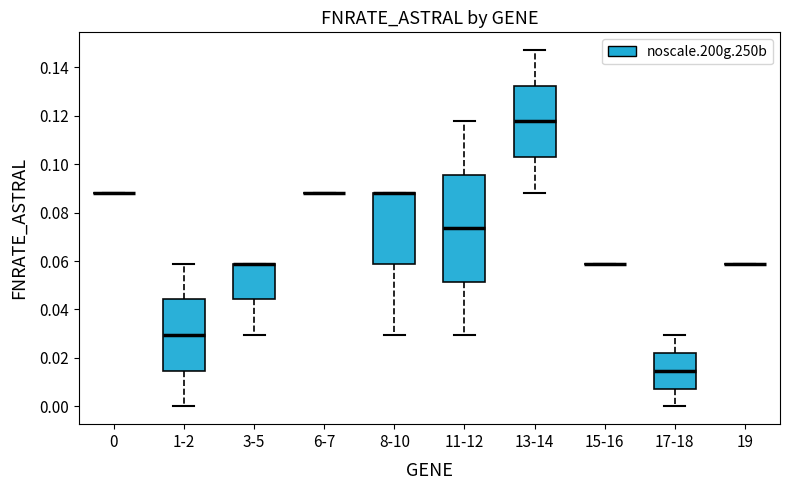

Where does the lower whisker of the box for 11-12 end on the y-axis? The values are not printed on the chart, so give them approximately, as read against the axis.

0.030